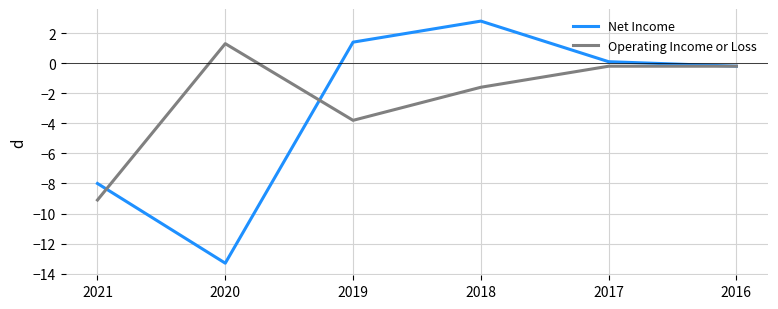

True or false: Net Income and Operating Income or Loss cross at least once.

True